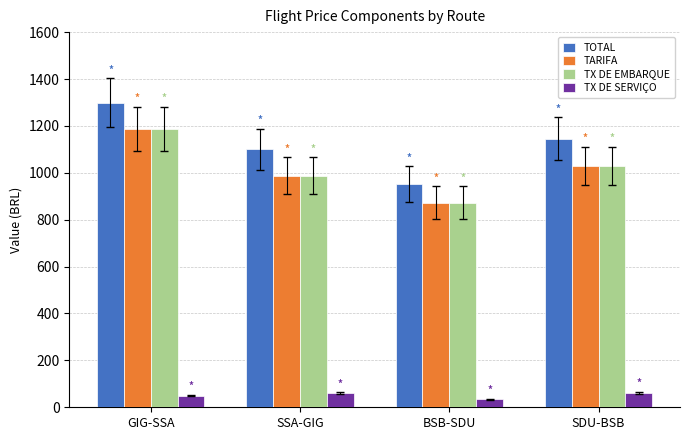

List the labels in order of TARIFA value, smallest first.

BSB-SDU, SSA-GIG, SDU-BSB, GIG-SSA